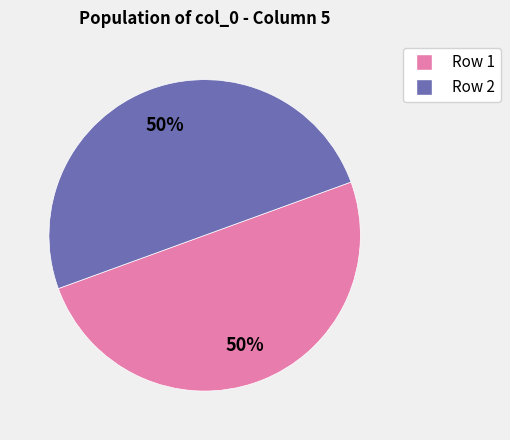

How many slices are in this pie chart?

2